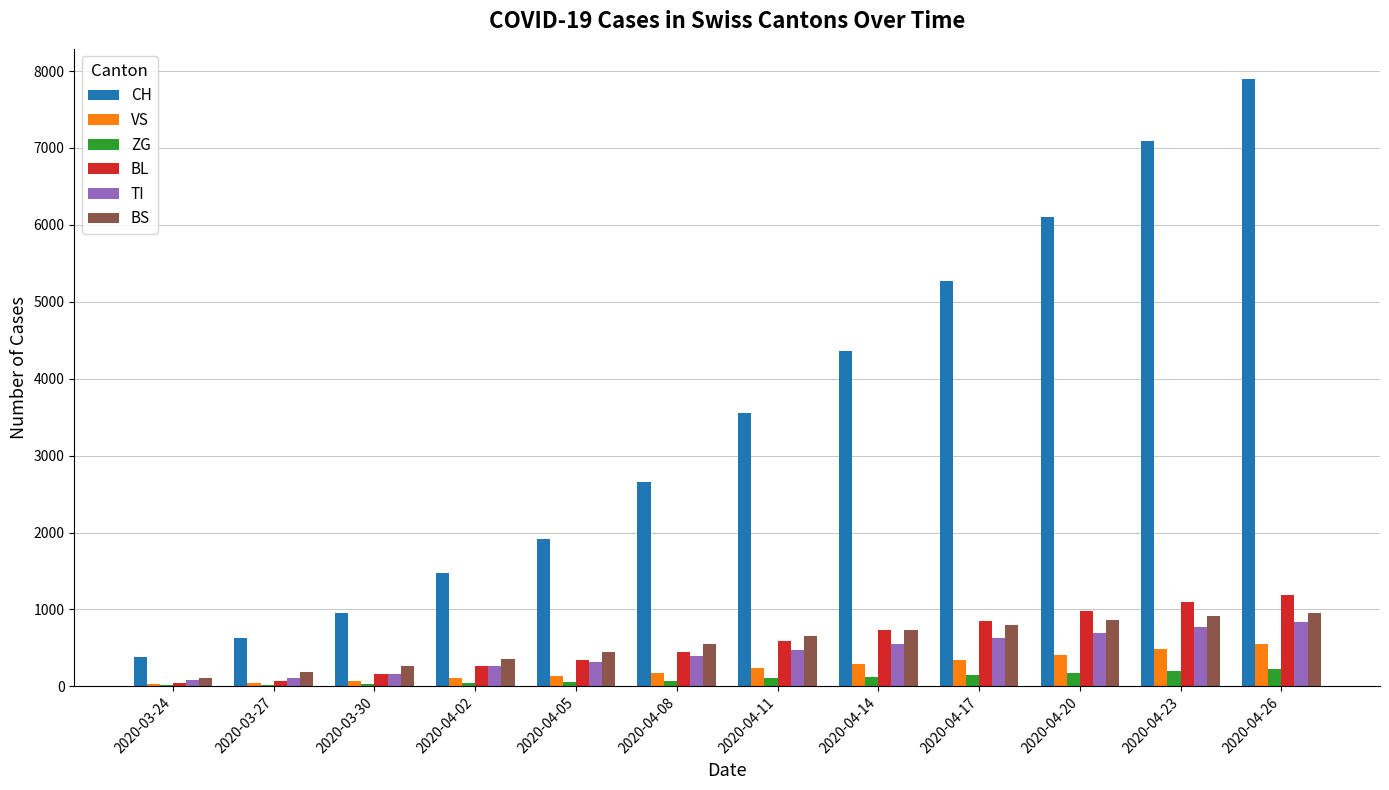

Which series changed the most between 2020-03-24 and 2020-04-02?

CH